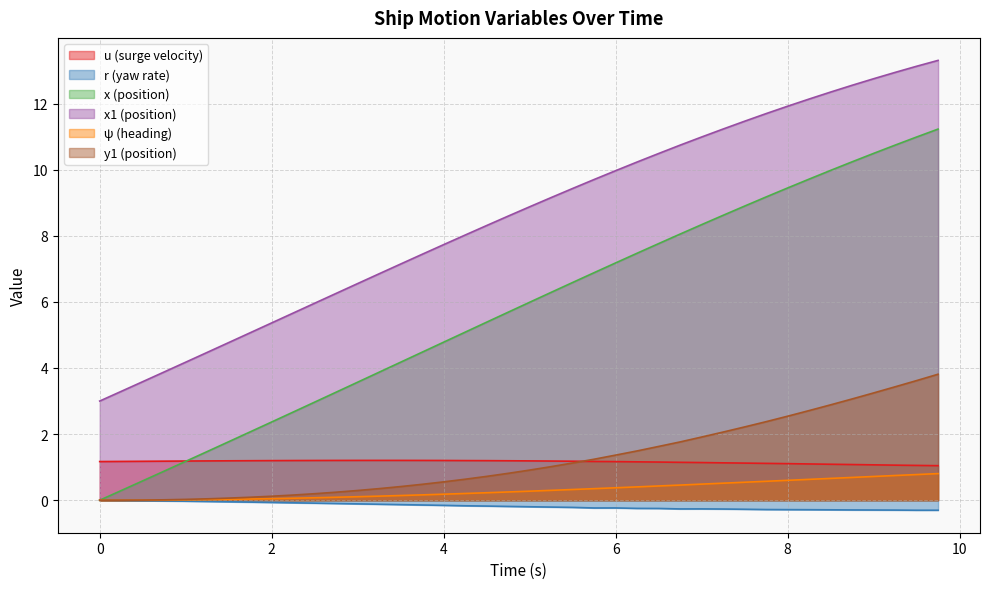

True or false: r and x1 cross at least once.

False